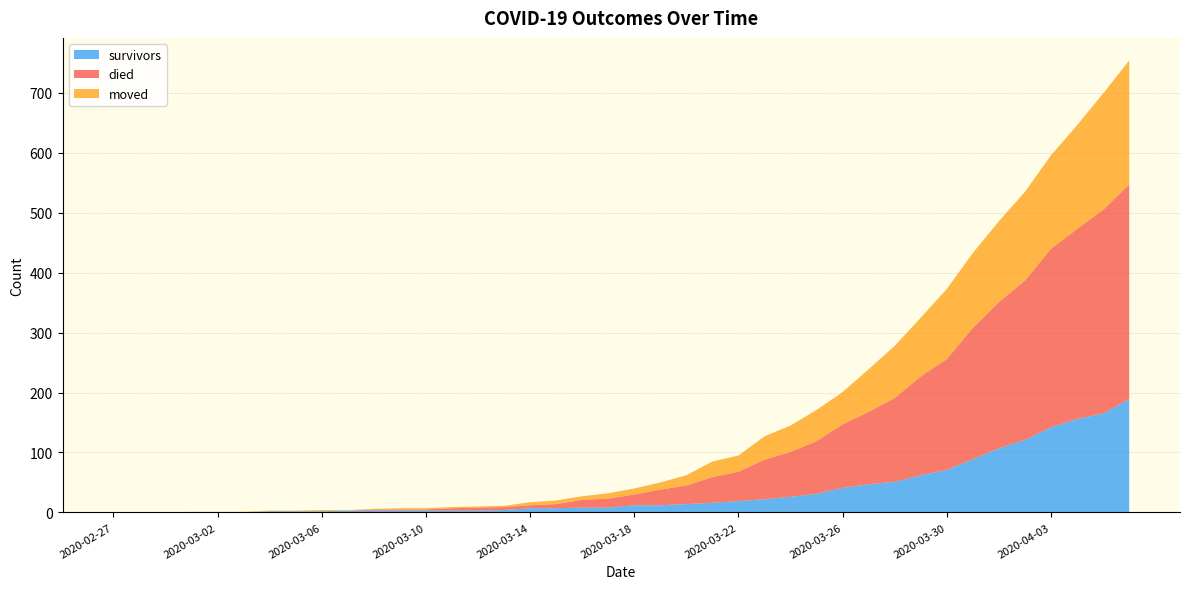

Reading left to right, what are all the values shown in this chart?

survivors: 2020-02-27=0	2020-02-28=0	2020-02-29=0	2020-03-01=0	2020-03-02=0	2020-03-03=0	2020-03-04=2	2020-03-05=2	2020-03-06=2	2020-03-07=3	2020-03-08=3	2020-03-09=3	2020-03-10=3	2020-03-11=3	2020-03-12=3	2020-03-13=4	2020-03-14=7	2020-03-15=7	2020-03-16=8	2020-03-17=8	2020-03-18=12	2020-03-19=12	2020-03-20=14	2020-03-21=16	2020-03-22=19	2020-03-23=22	2020-03-24=26	2020-03-25=31	2020-03-26=41	2020-03-27=47	2020-03-28=51	2020-03-29=62	2020-03-30=71	2020-03-31=89	2020-04-01=107	2020-04-02=121	2020-04-03=142	2020-04-04=156	2020-04-05=165	2020-04-06=189
died: 2020-02-27=0	2020-02-28=0	2020-02-29=0	2020-03-01=0	2020-03-02=0	2020-03-03=0	2020-03-04=0	2020-03-05=0	2020-03-06=0	2020-03-07=0	2020-03-08=2	2020-03-09=2	2020-03-10=2	2020-03-11=4	2020-03-12=5	2020-03-13=5	2020-03-14=5	2020-03-15=7	2020-03-16=13	2020-03-17=15	2020-03-18=18	2020-03-19=26	2020-03-20=31	2020-03-21=43	2020-03-22=49	2020-03-23=66	2020-03-24=75	2020-03-25=88	2020-03-26=106	2020-03-27=121	2020-03-28=140	2020-03-29=165	2020-03-30=185	2020-03-31=219	2020-04-01=244	2020-04-02=266	2020-04-03=298	2020-04-04=317	2020-04-05=340	2020-04-06=358
moved: 2020-02-27=0	2020-02-28=0	2020-02-29=0	2020-03-01=1	2020-03-02=1	2020-03-03=1	2020-03-04=1	2020-03-05=1	2020-03-06=2	2020-03-07=1	2020-03-08=1	2020-03-09=2	2020-03-10=2	2020-03-11=2	2020-03-12=2	2020-03-13=2	2020-03-14=5	2020-03-15=6	2020-03-16=6	2020-03-17=9	2020-03-18=10	2020-03-19=12	2020-03-20=17	2020-03-21=26	2020-03-22=27	2020-03-23=39	2020-03-24=44	2020-03-25=52	2020-03-26=54	2020-03-27=71	2020-03-28=87	2020-03-29=98	2020-03-30=117	2020-03-31=125	2020-04-01=135	2020-04-02=148	2020-04-03=156	2020-04-04=173	2020-04-05=194	2020-04-06=207